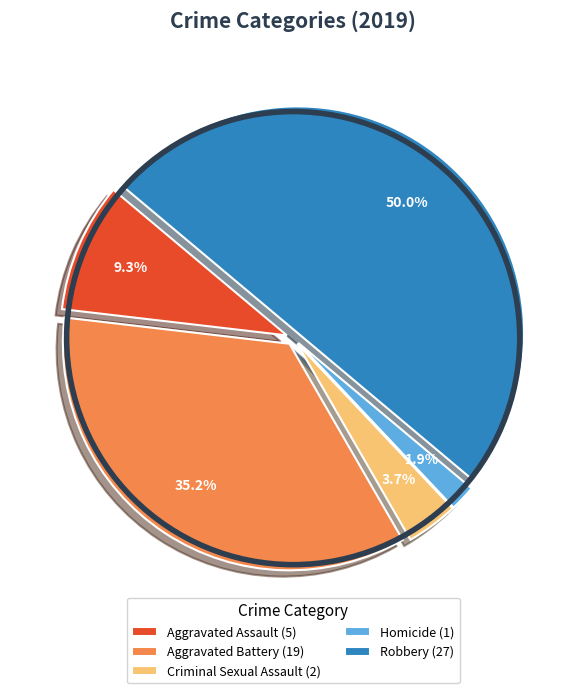

What percentage is NOT represented by Aggravated Assault (5)?

90.7%